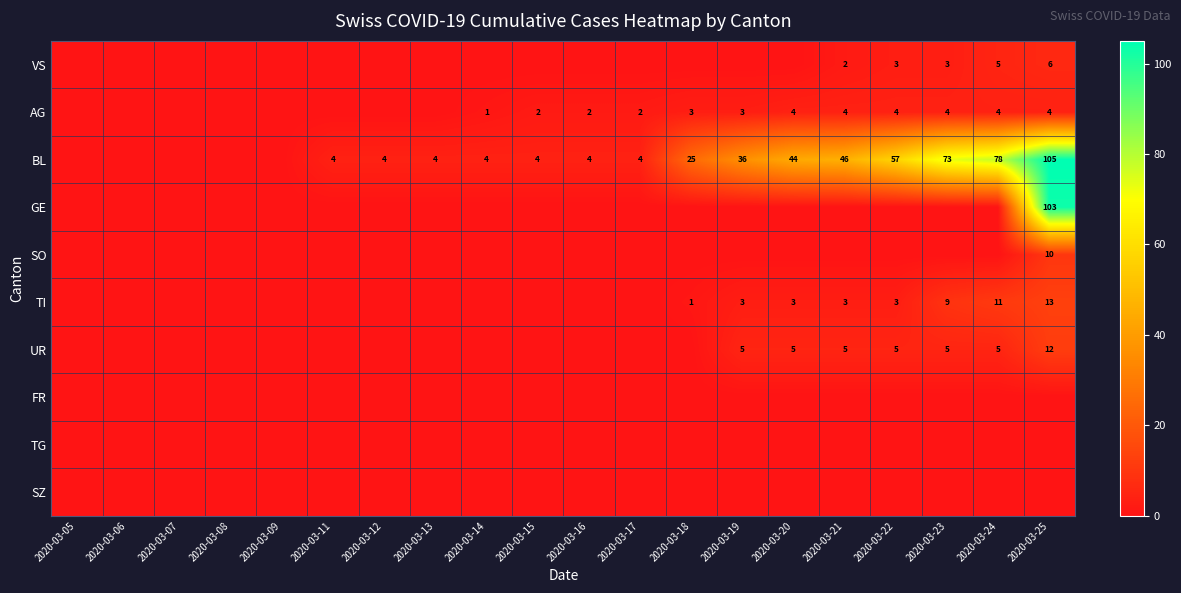

The TI series shows 1 at 2020-03-20. True or false?

False